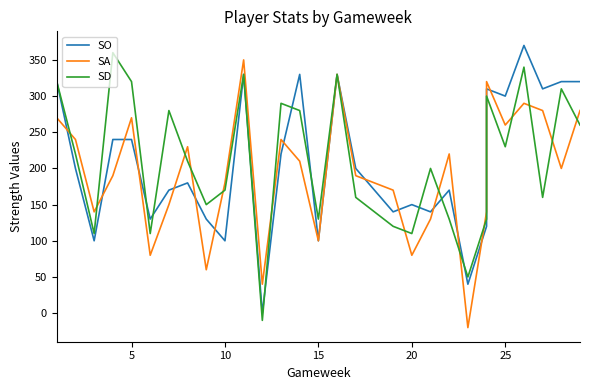

At 25, list the series in order from smallest to largest.

SD, SA, SO